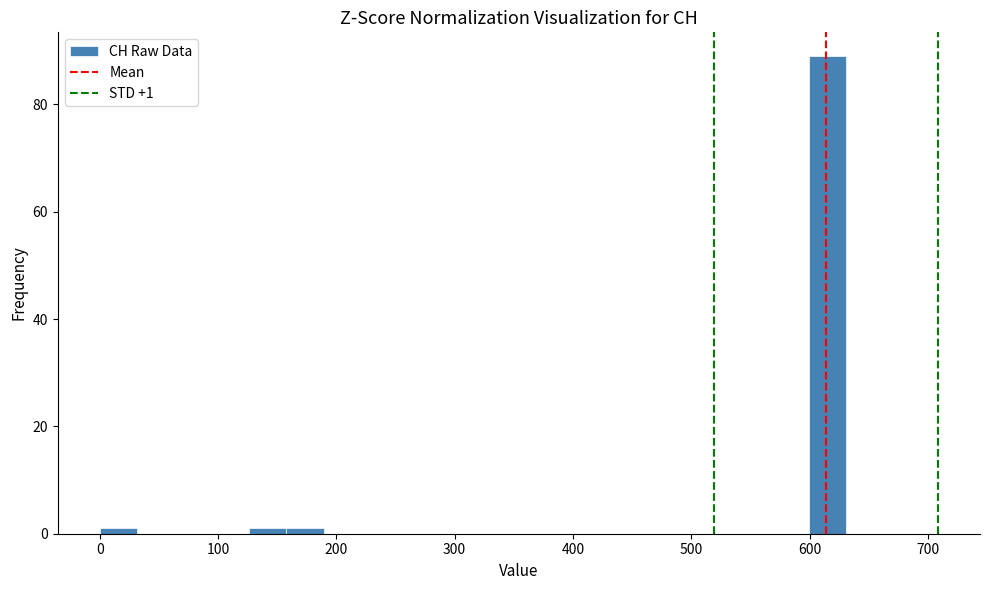

Around what value on the x-axis is the tallest bar? Give the approximate position of its centre, as read against the axis.

620